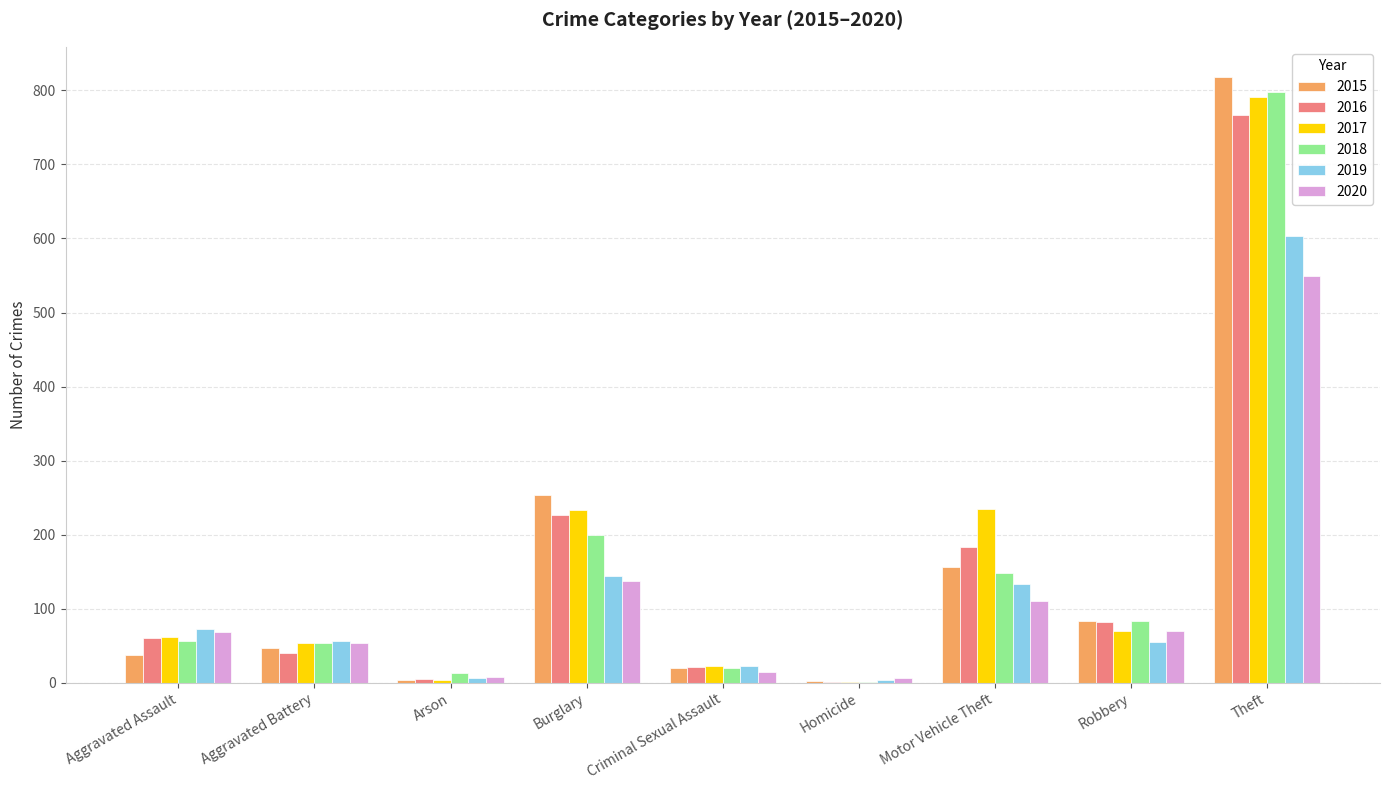

What value does the 2019 series have at Burglary?

144